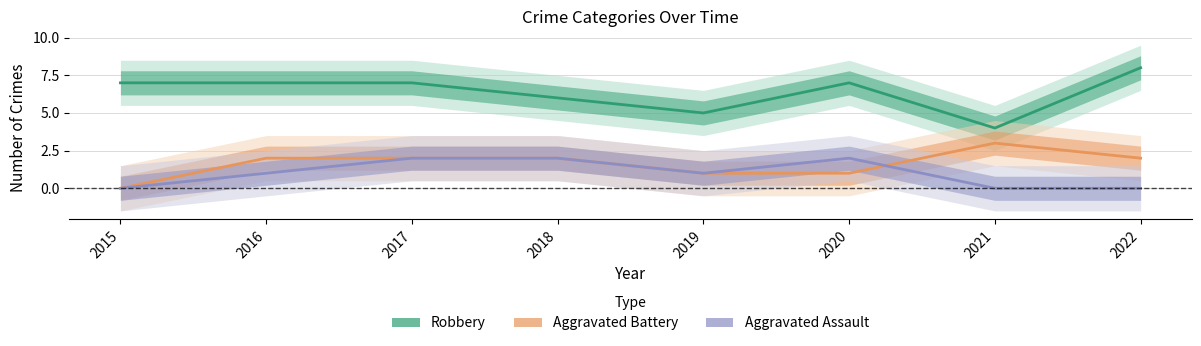

Reading left to right, transcribe all the data shown in this chart.

Robbery: 2015=7	2016=7	2017=7	2018=6	2019=5	2020=7	2021=4	2022=8
Aggravated Battery: 2015=0	2016=2	2017=2	2018=2	2019=1	2020=1	2021=3	2022=2
Aggravated Assault: 2015=0	2016=1	2017=2	2018=2	2019=1	2020=2	2021=0	2022=0